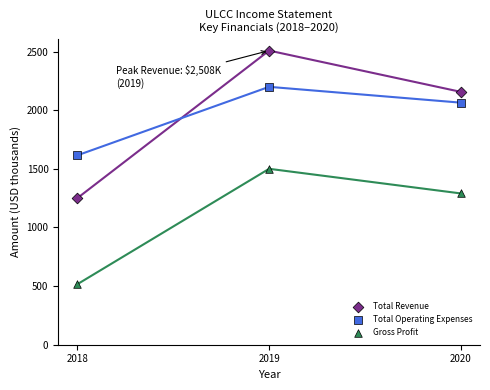

Across all data points, what is the average X value?

2019